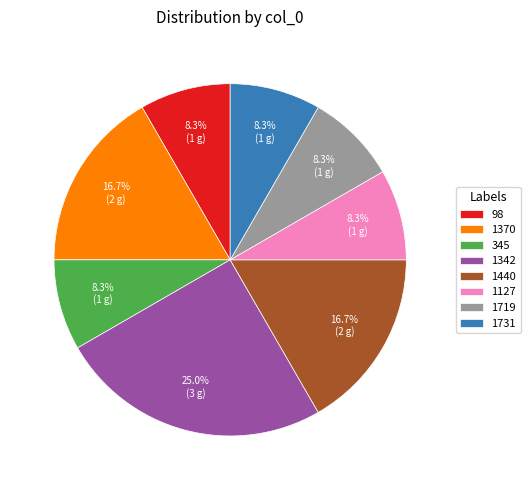

Which category has the biggest portion of the pie?

1342